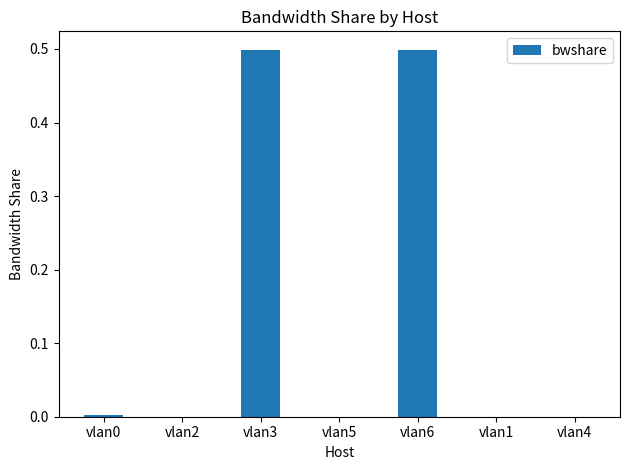

Is it true that the value at vlan5 is 0.0?

True